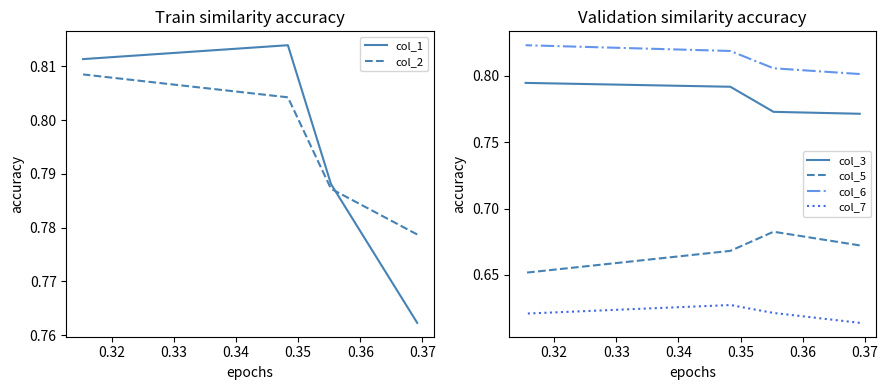

What is the spread (max minus min) of values at 0.34?

0.2